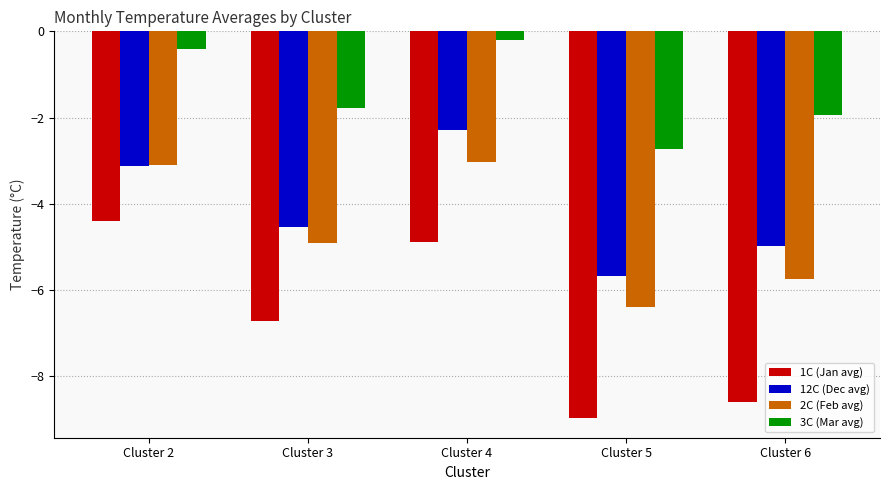

What is the value of the 12C (Dec avg) bar at the 1st from the left?

-3.1